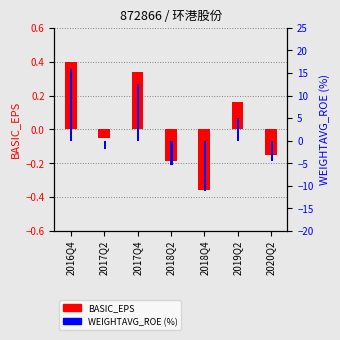

Which has a higher value, 2016Q4 or 2019Q2?

2016Q4